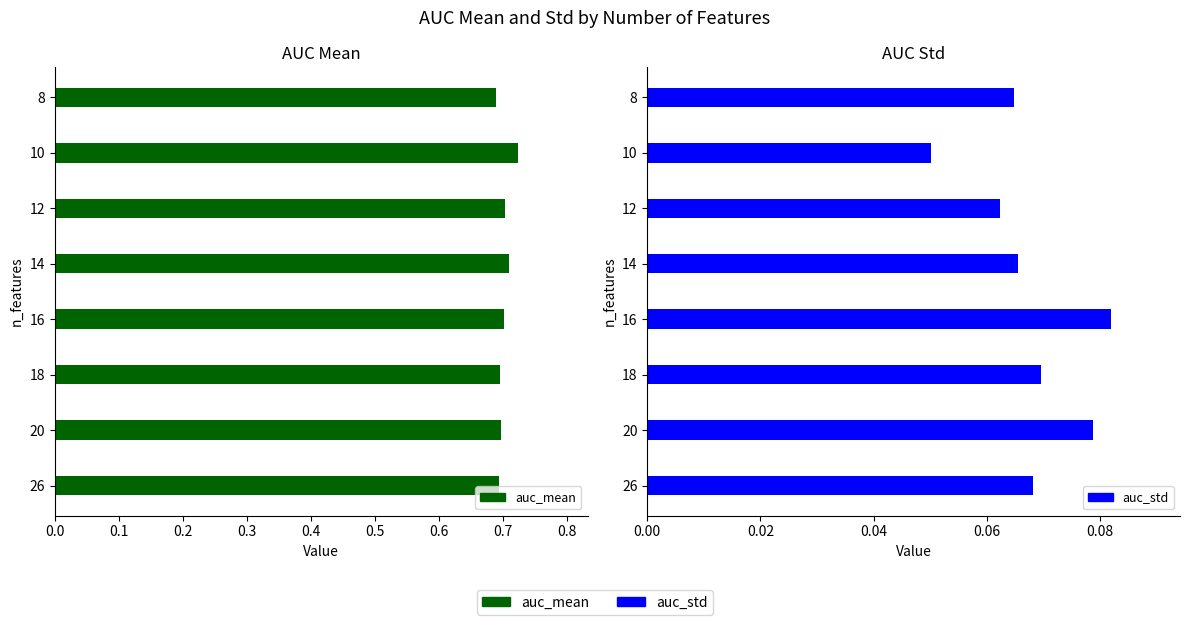

What are all the series names shown in the legend?

auc_mean, auc_std